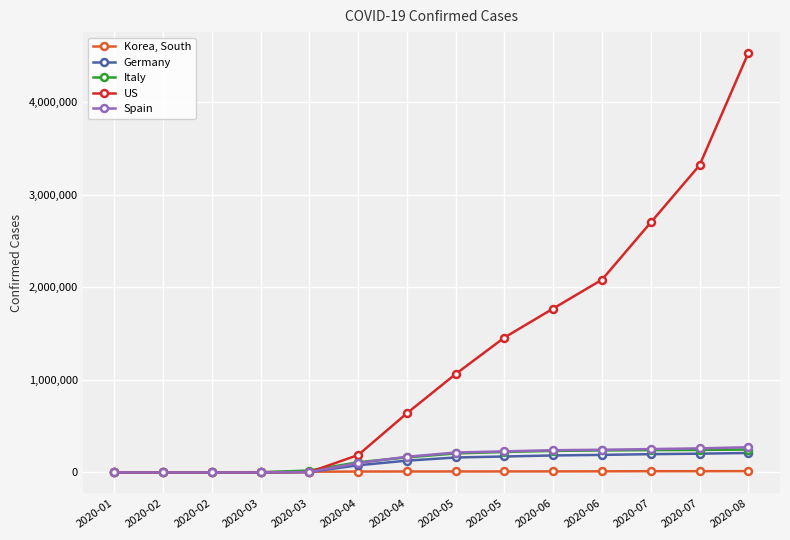

How many times do Spain and Korea, South cross each other?

1